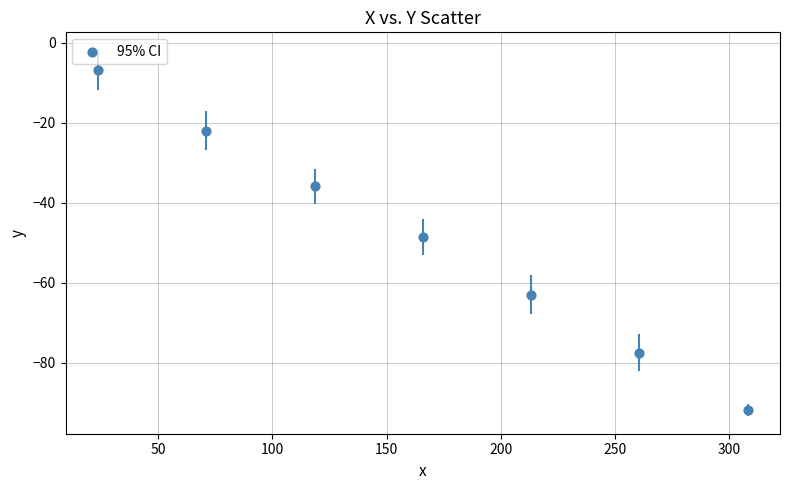

What is the average Y value?

-49.3